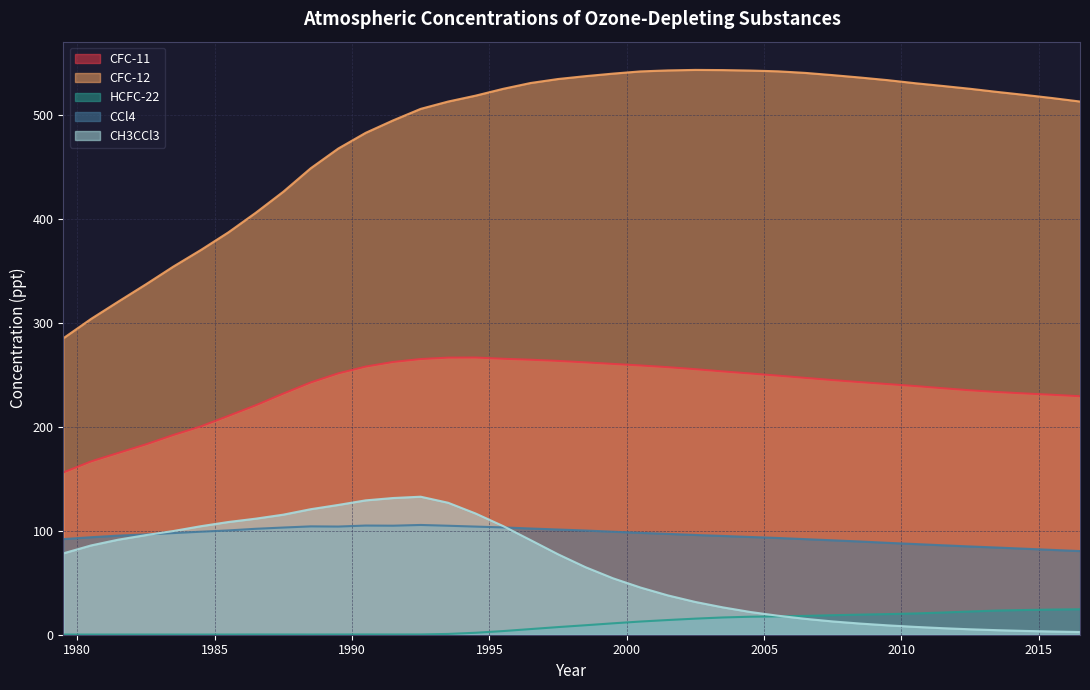

Does the chart display data point markers on the line(s)?

No